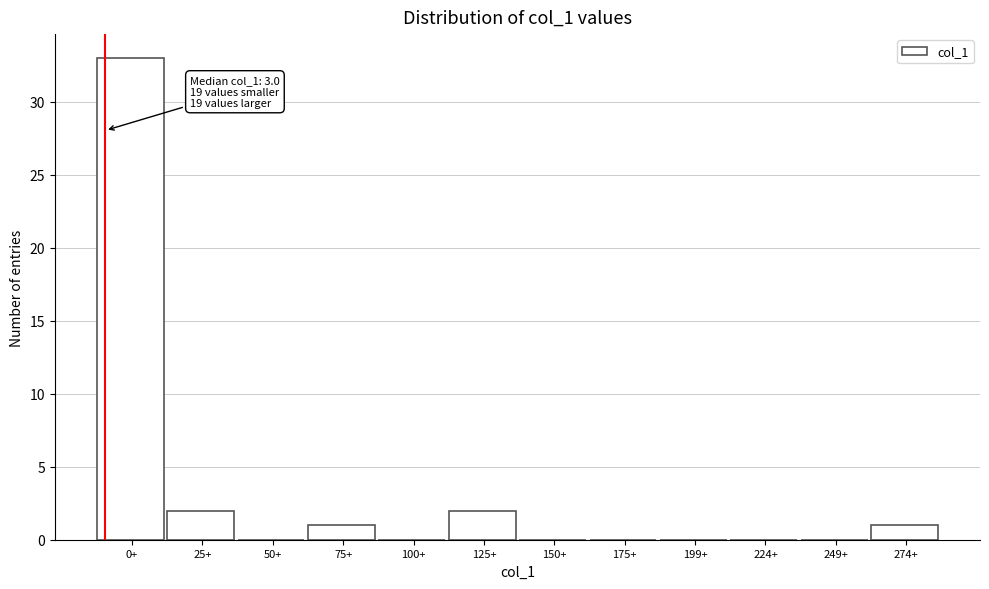

Reading right to left, transcribe all the data shown in this chart.

274+=1	249+=0	224+=0	199+=0	175+=0	150+=0	125+=2	100+=0	75+=1	50+=0	25+=2	0+=33